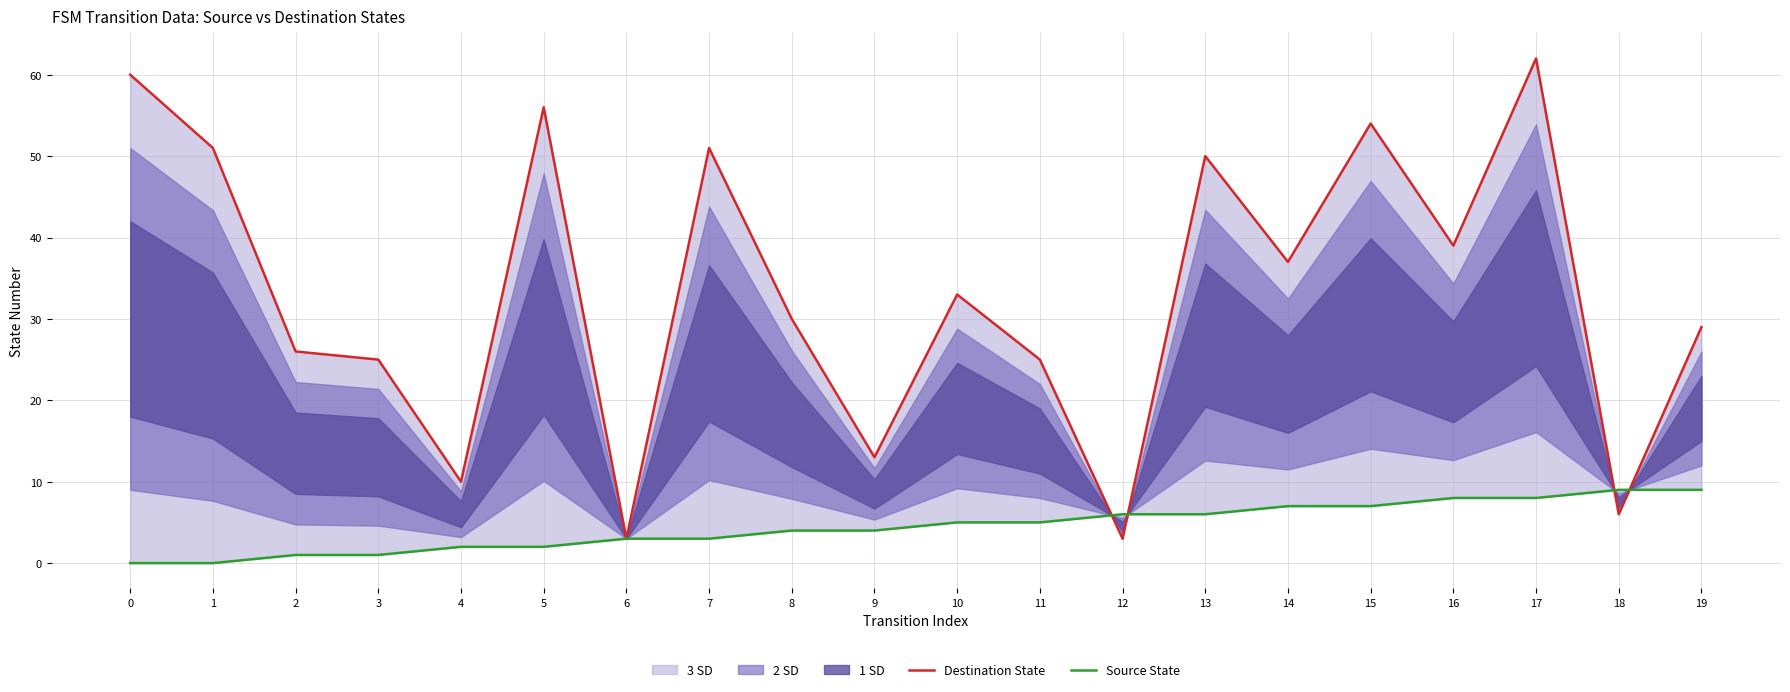

At which label is Source State closest to 4?

8